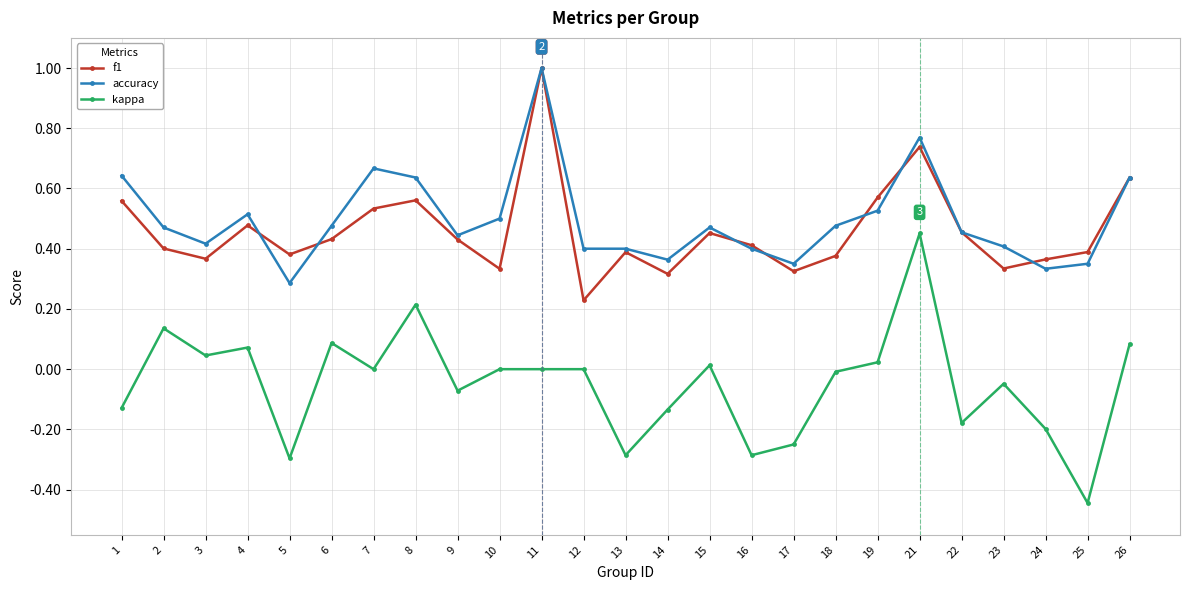

Which series changed the most between 10 and 24?

kappa